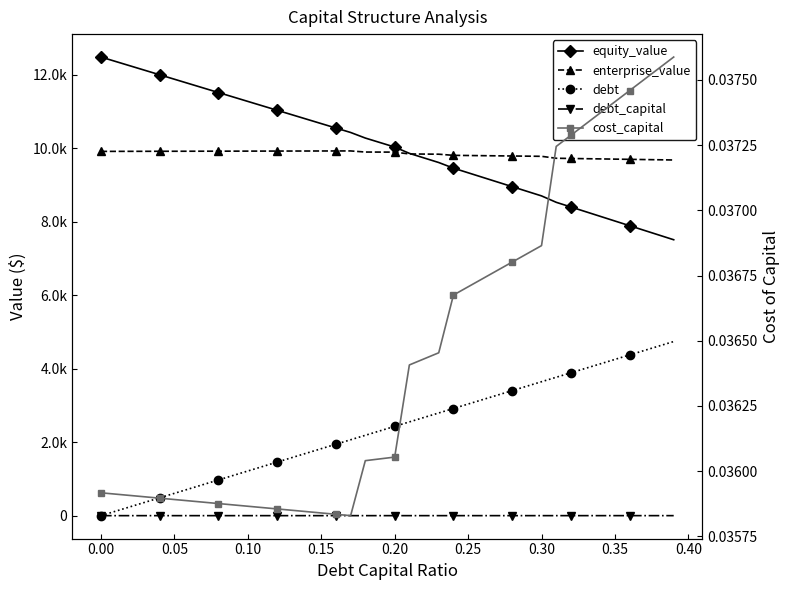

What is the maximum value for debt?

4740.5